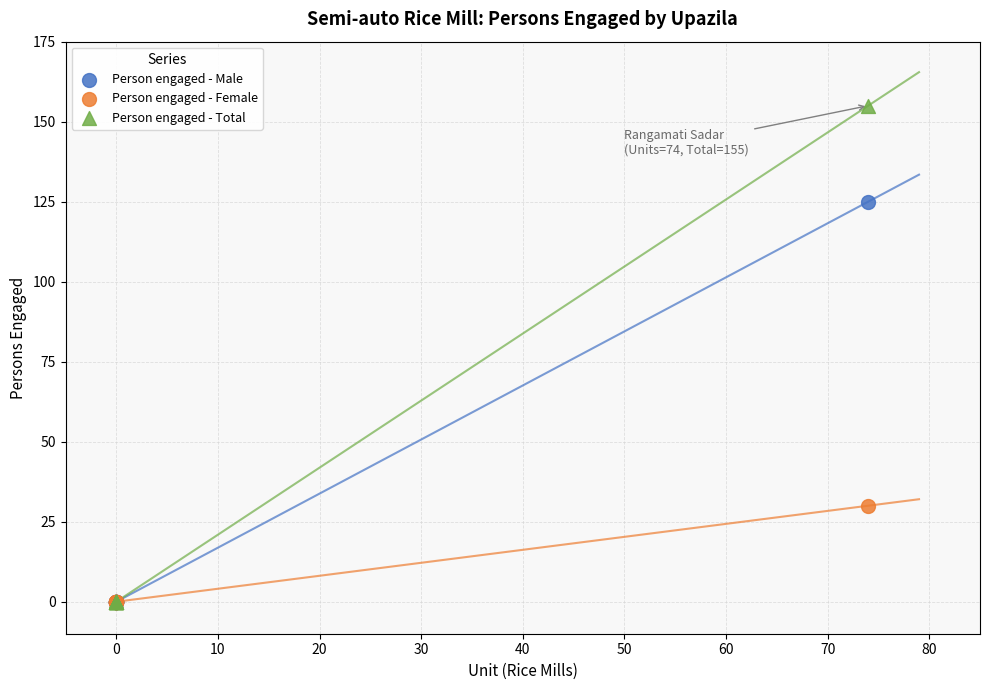

Which series has the widest spread of Y values?

Person engaged - Total